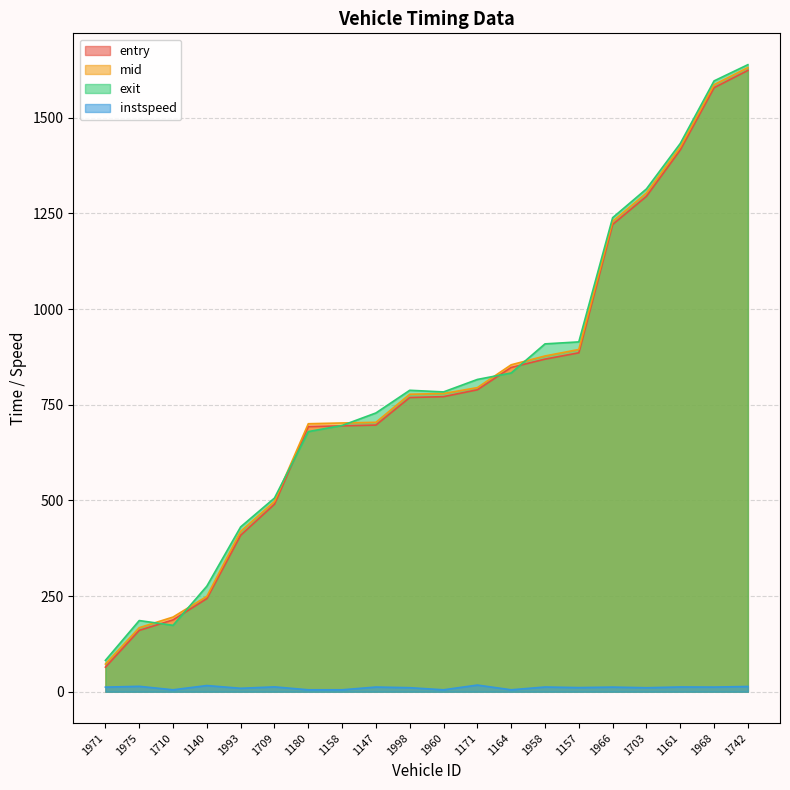

The instspeed series shows 13.7 at 1993. True or false?

False